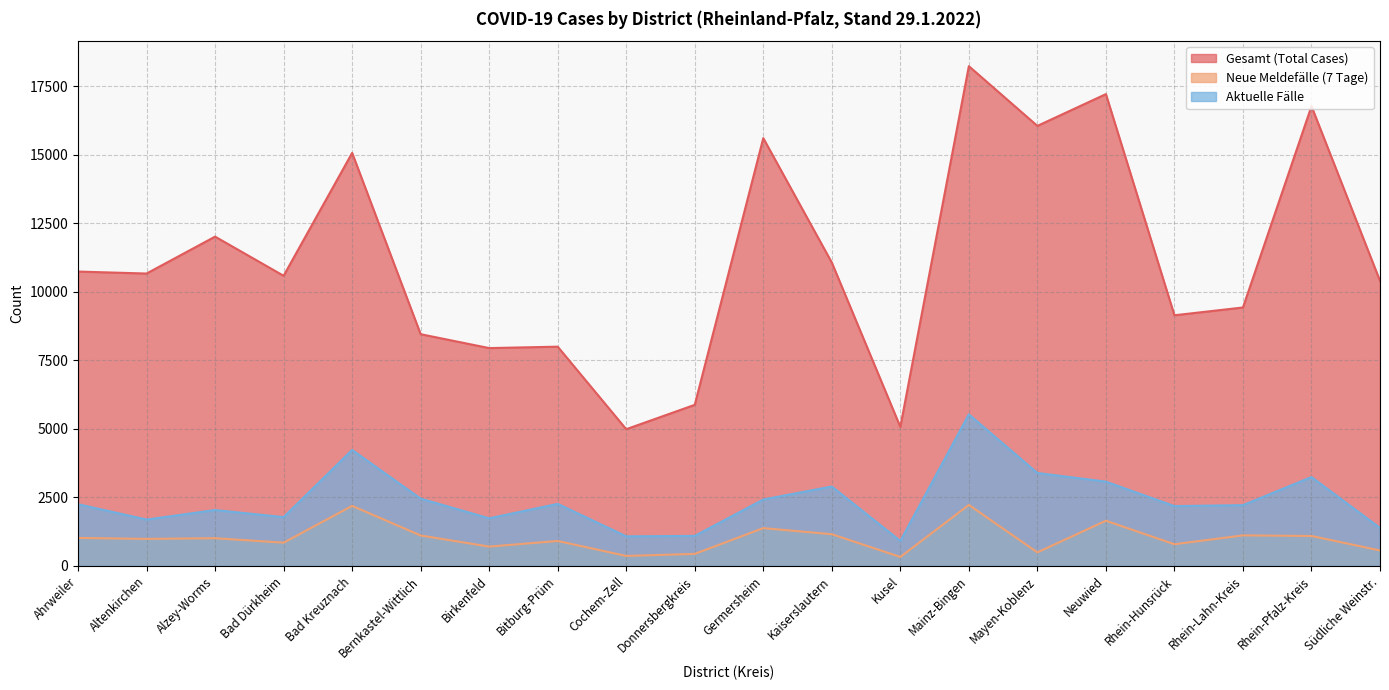

List the series in order of their peak value, highest first.

Gesamt (Total Cases), Aktuelle Fälle, Neue Meldefälle (7 Tage)